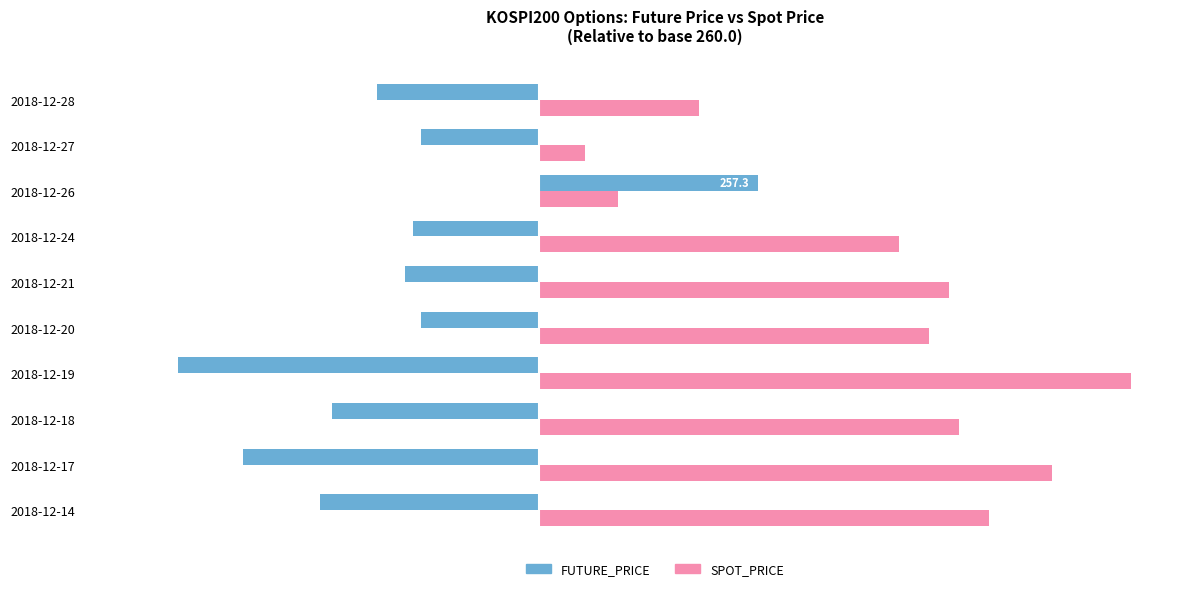

What is the smallest value displayed?

-4.5